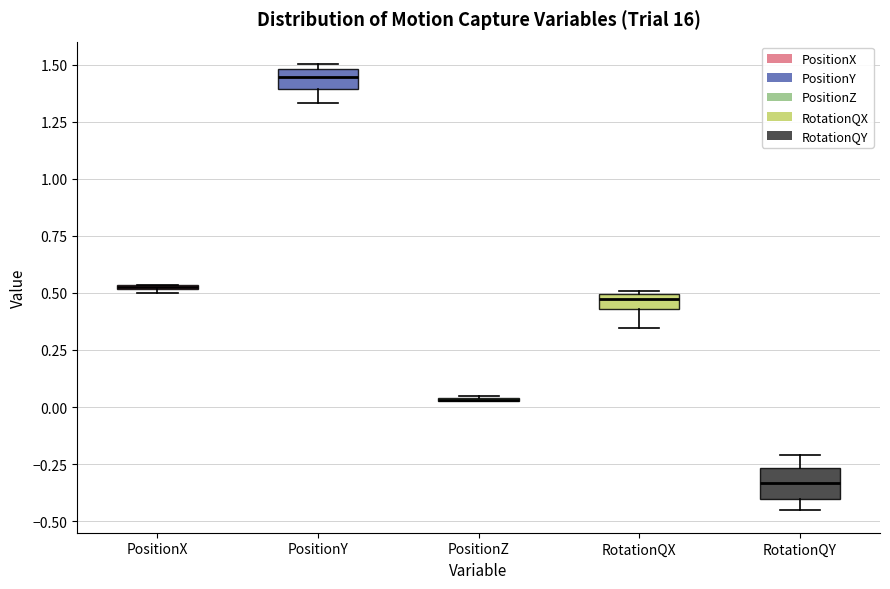

Where is the upper edge of the box for RotationQY on the y-axis? The values are not printed on the chart, so give them approximately, as read against the axis.

-0.25